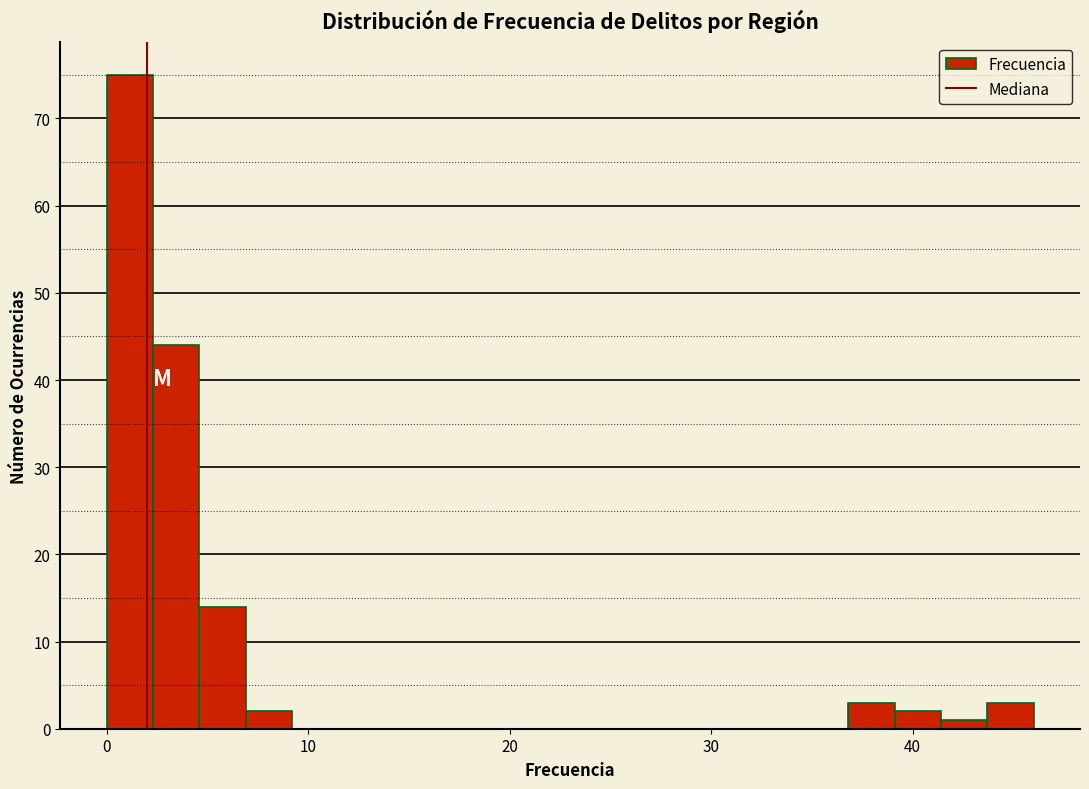

Read against the x-axis, roughly where is the centre of the tallest bar?

1